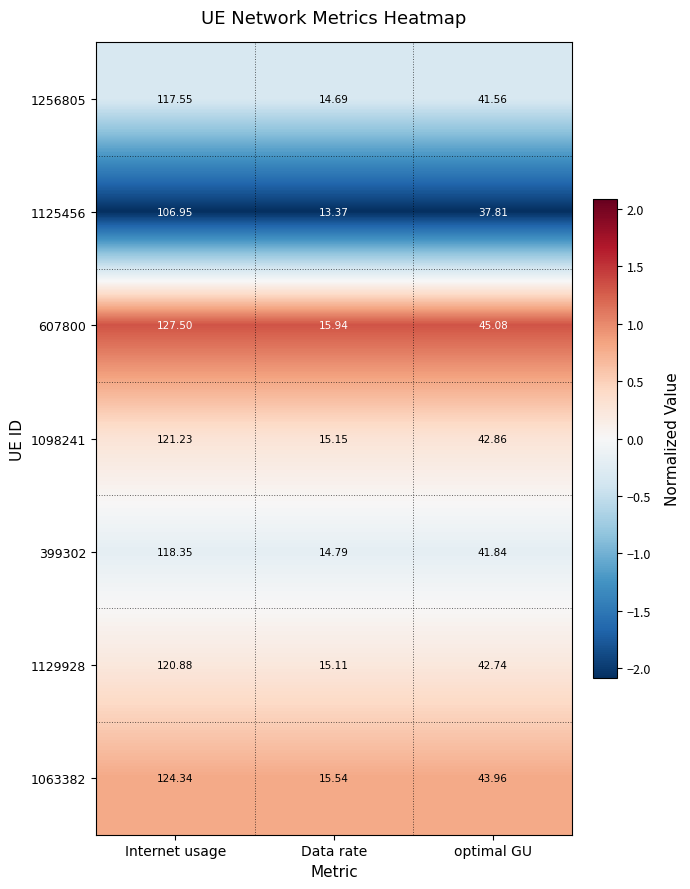

Which label corresponds to the smallest value in the chart?

Data rate